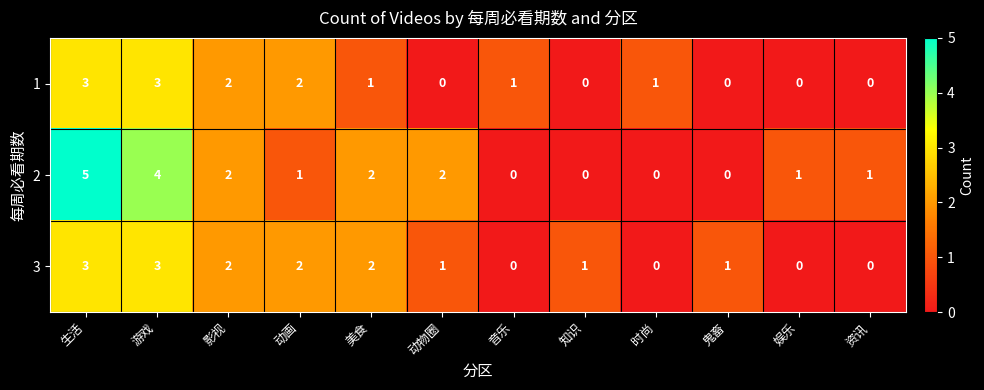

How many distinct data groups are displayed?

3